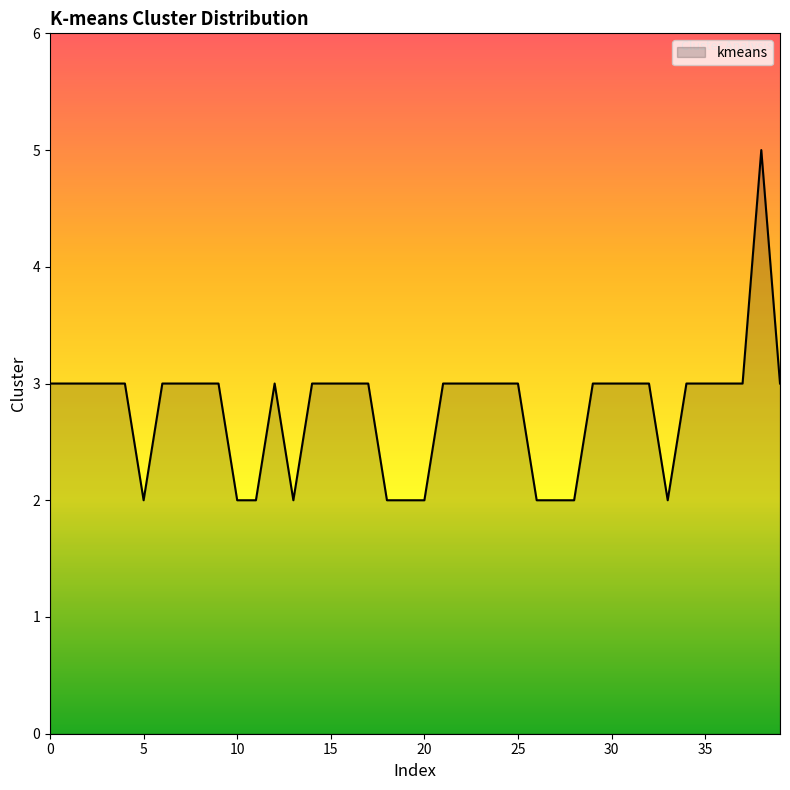

What is the maximum value shown in the chart?

5